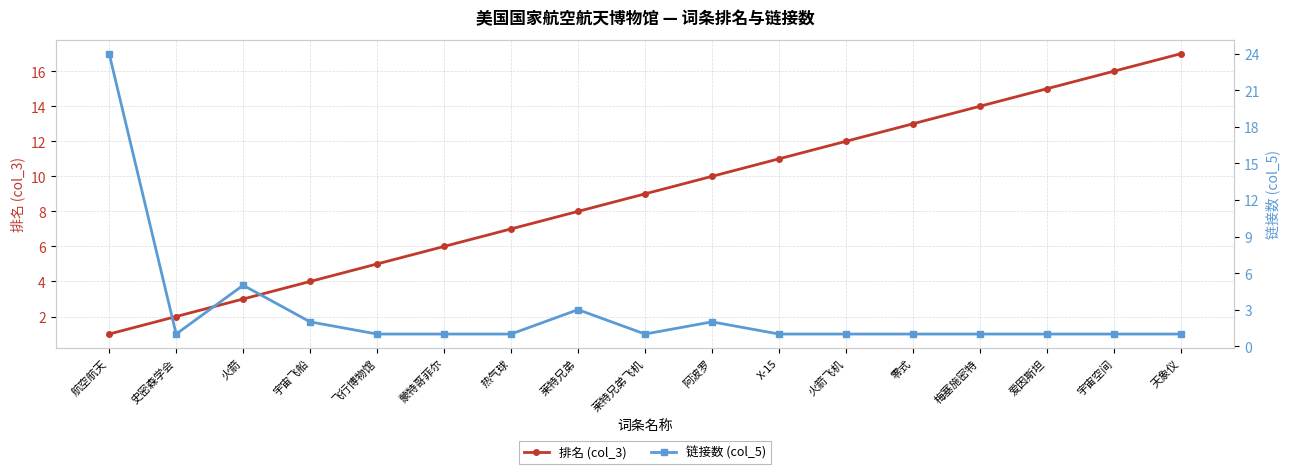

The 链接数 (col_5) series shows 1 at 梅塞施密特. True or false?

True